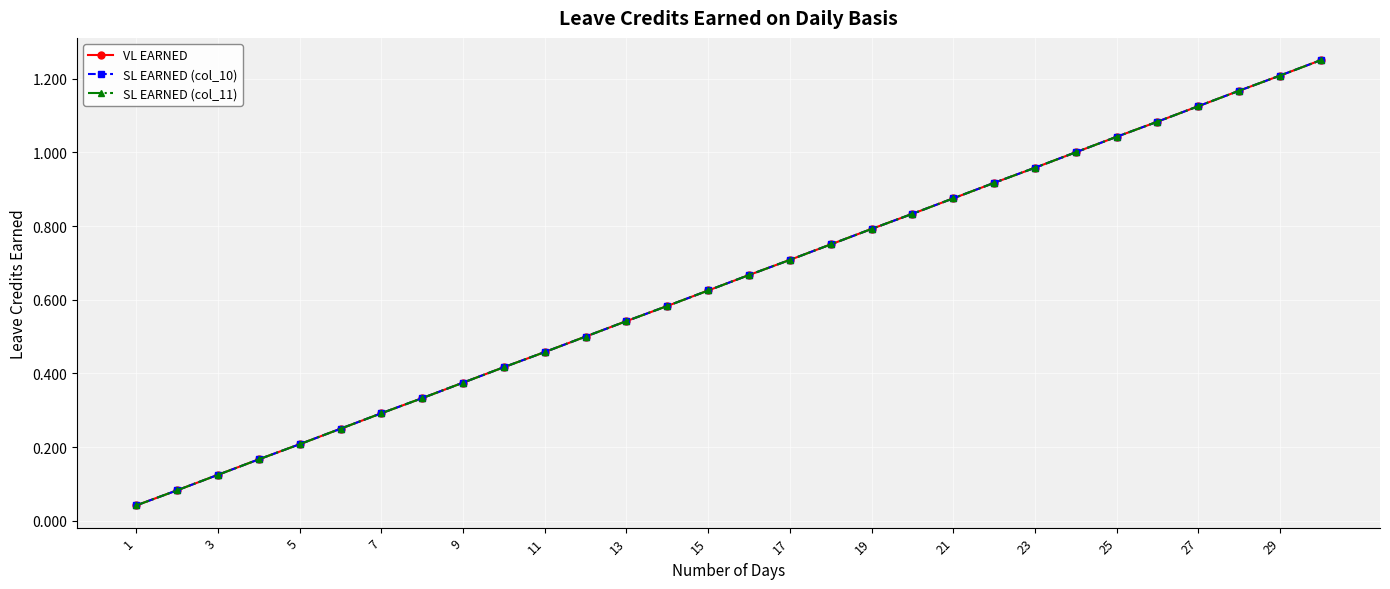

What is the average value of the SL EARNED (col_11) series?

0.6